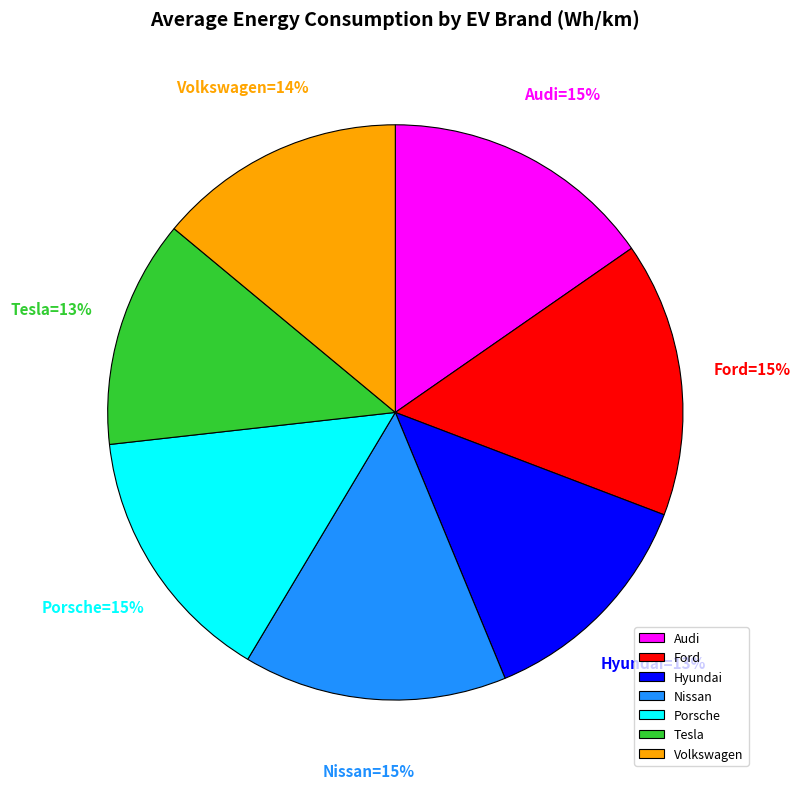

Is the sum of Nissan and Ford greater than half?

No